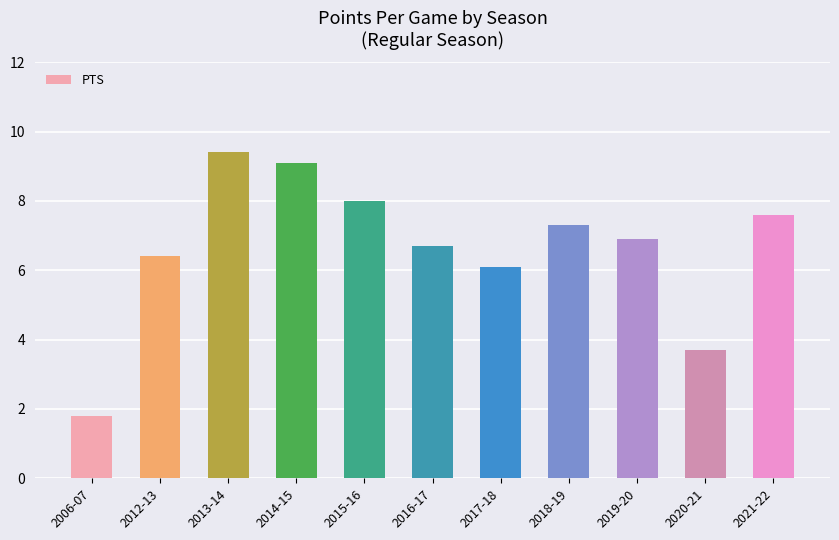

What is the maximum value shown in the chart?

9.4